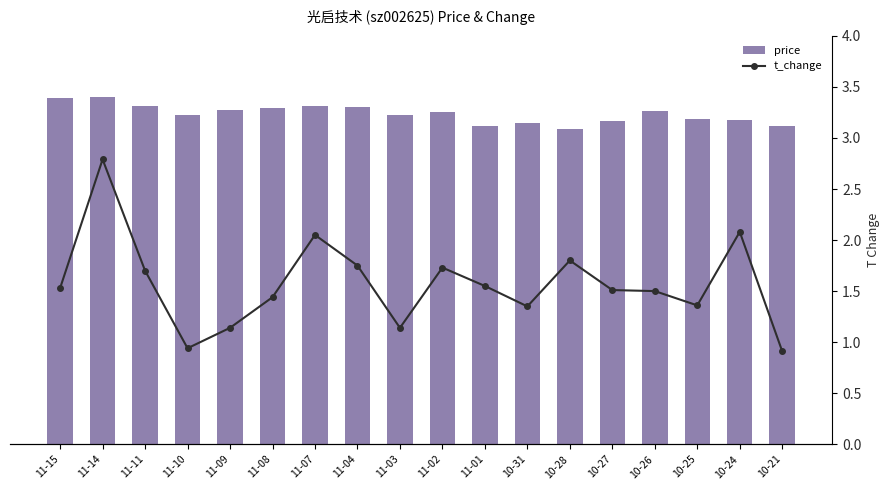

Which has a higher value, 10-26 or 11-04?

11-04